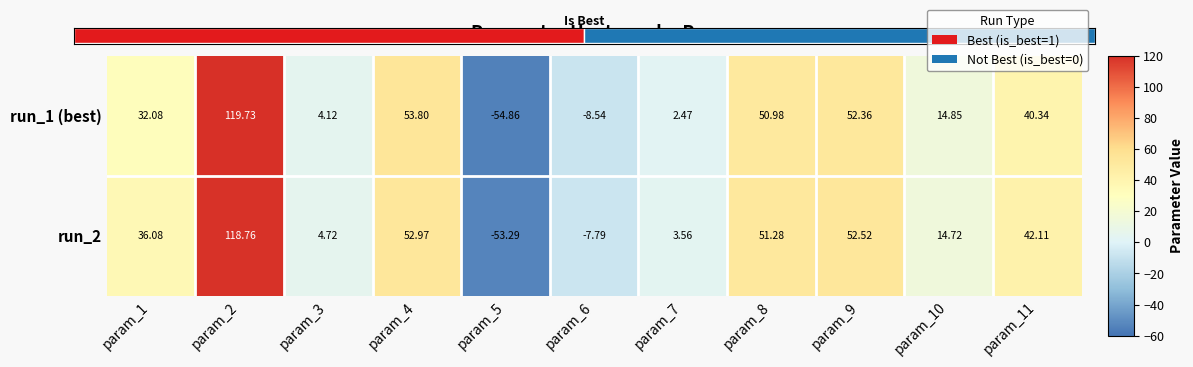

Rank the series by their average value, from highest to lowest.

run_2, run_1 (best)